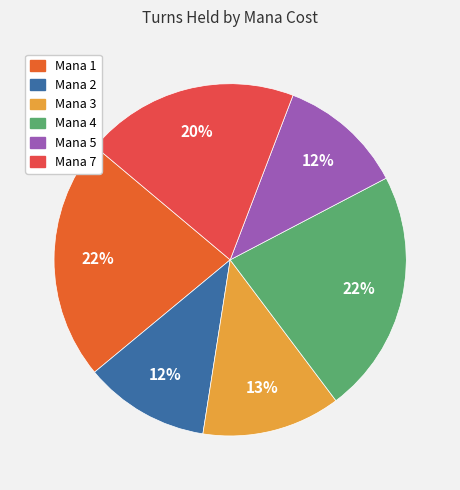

To the nearest percent, what is the average slice percentage?

17%